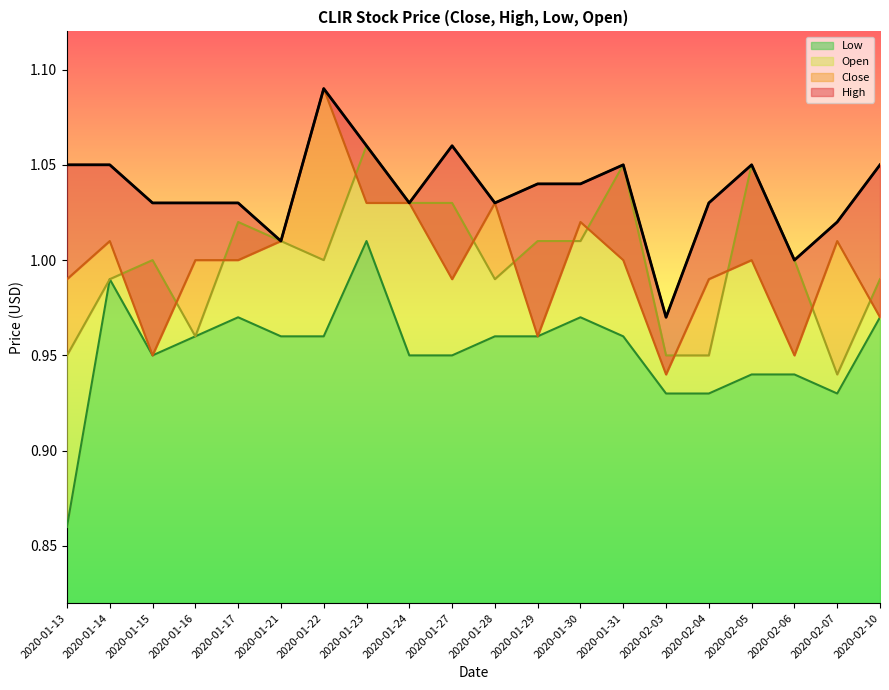

At which category is the sum across all series the highest?

2020-01-23